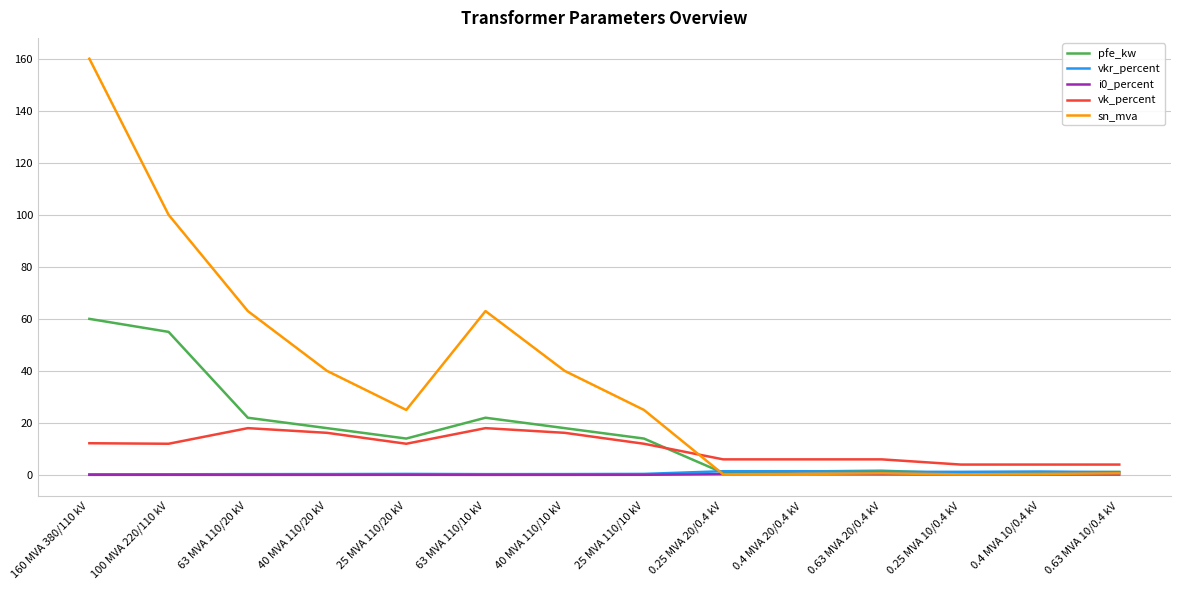

Which series has the largest total across all categories?

sn_mva